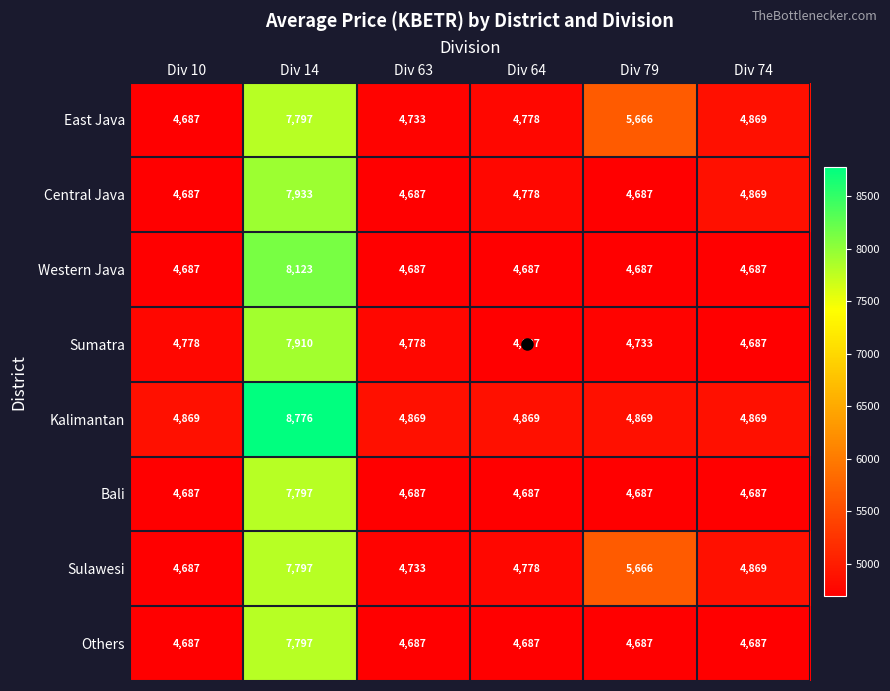

Which series changed the most between Div 14 and Div 63?

Kalimantan